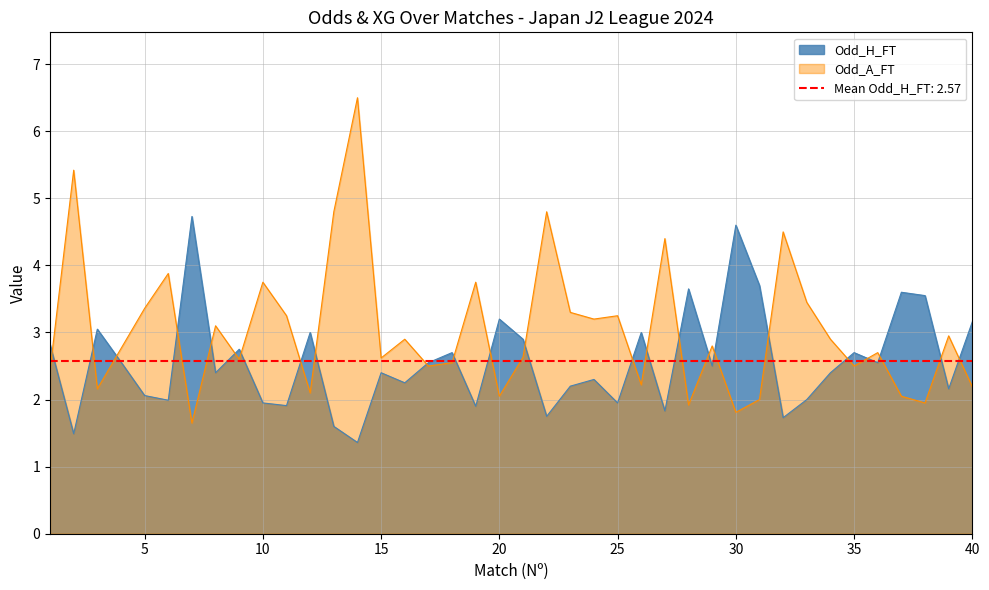

What value does the Odd_A_FT series have at 32?

4.5